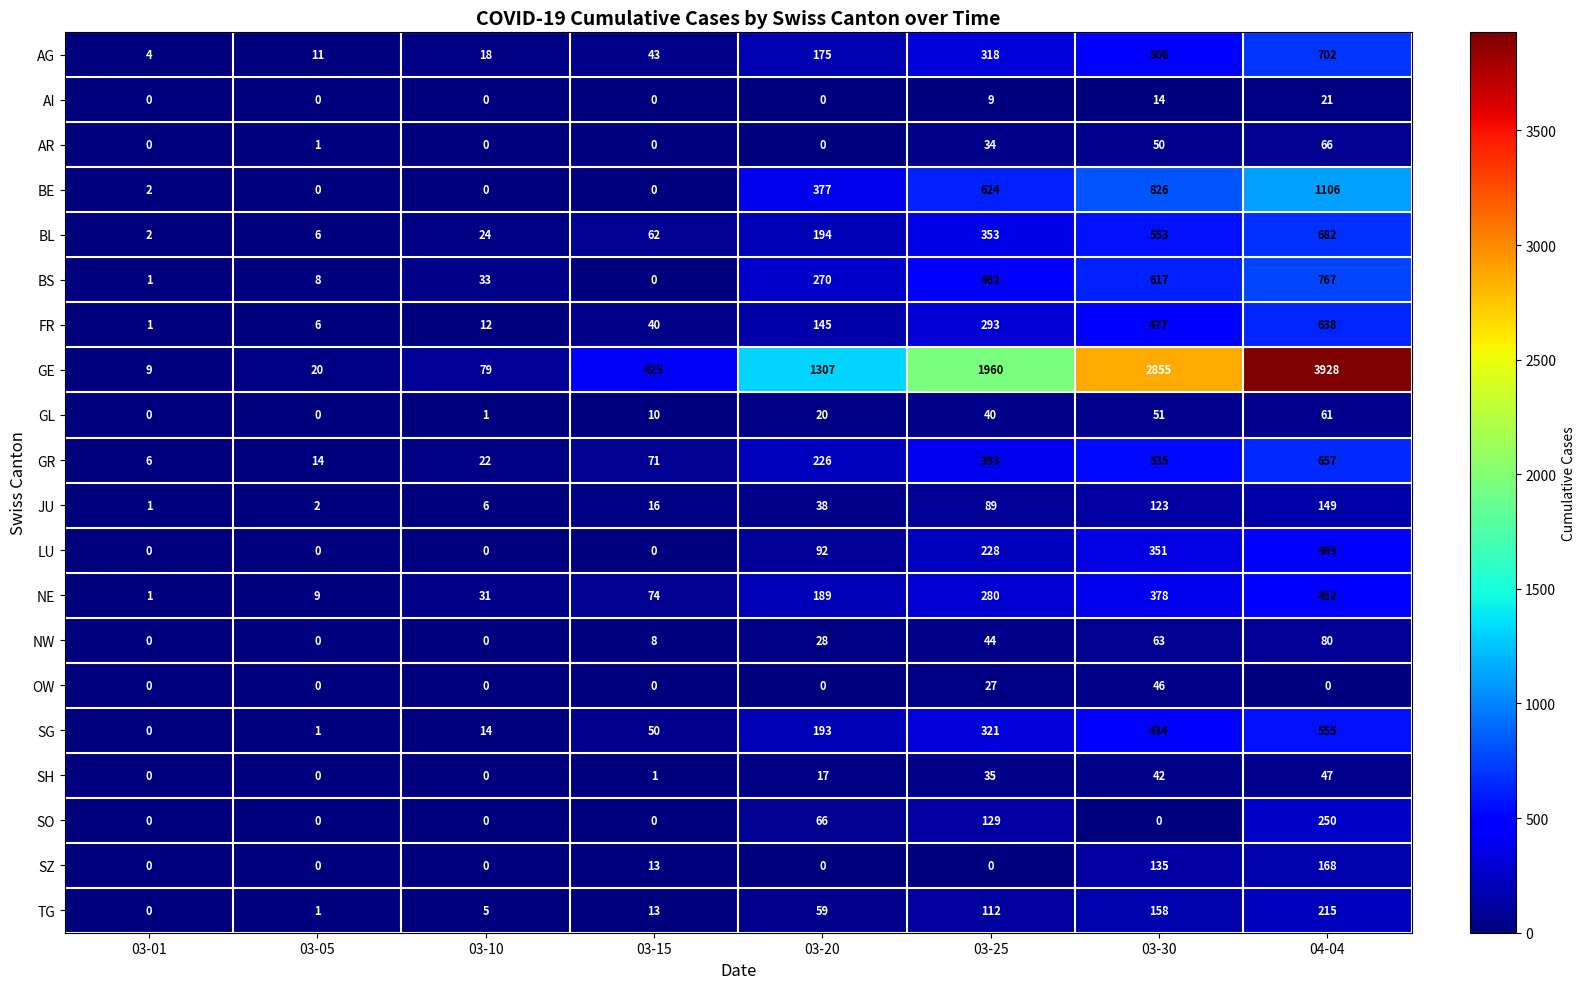

What is the spread (max minus min) of values at 03-10?

79